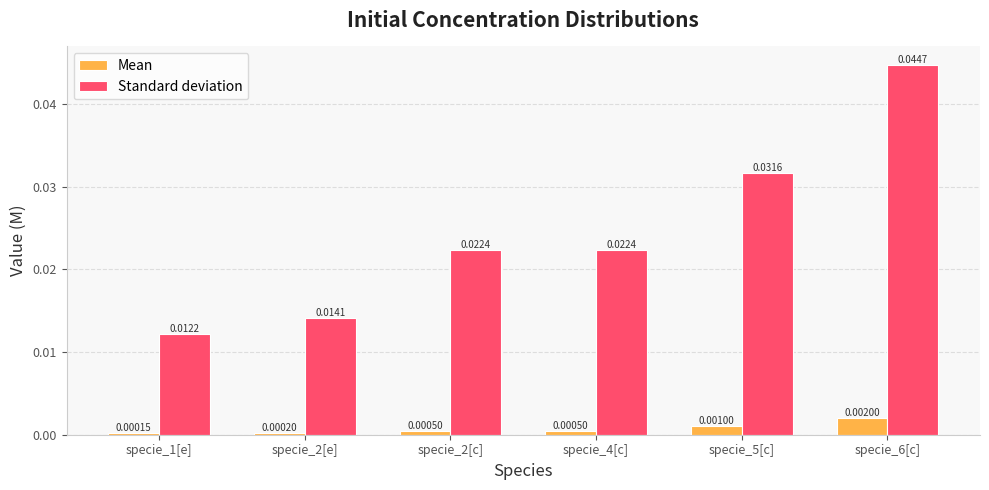

At how many categories does at least one series exceed 0?

6